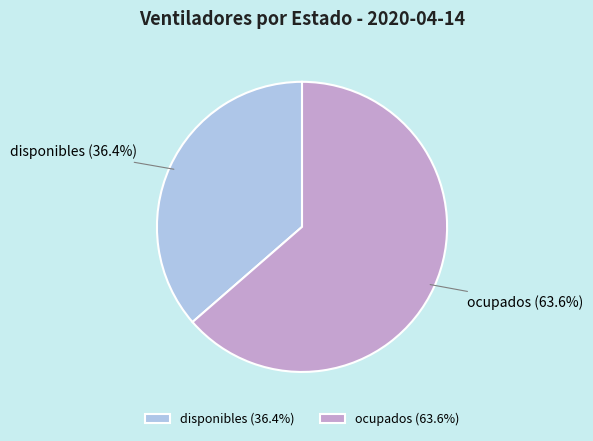

Rank the categories by value from highest to lowest.

ocupados, disponibles